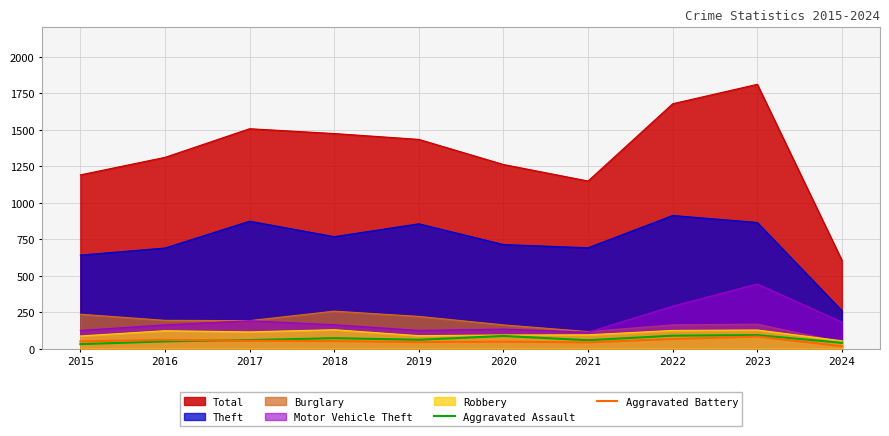

What is the difference between the maximum and minimum values in the Aggravated Assault series?

62